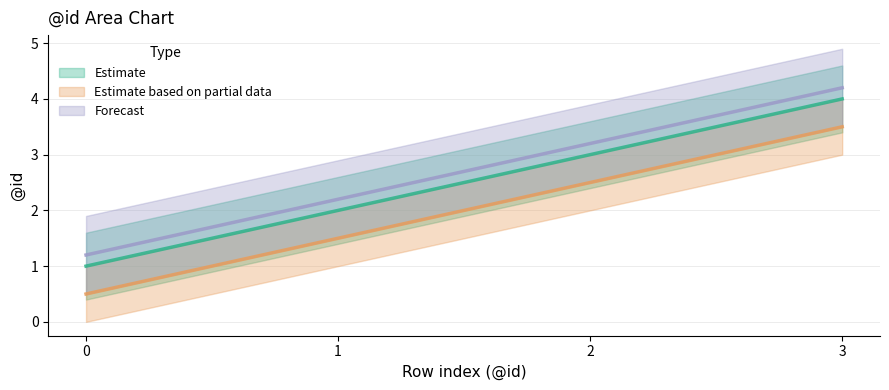

How many values in the Estimate based on partial data series exceed 2?

2